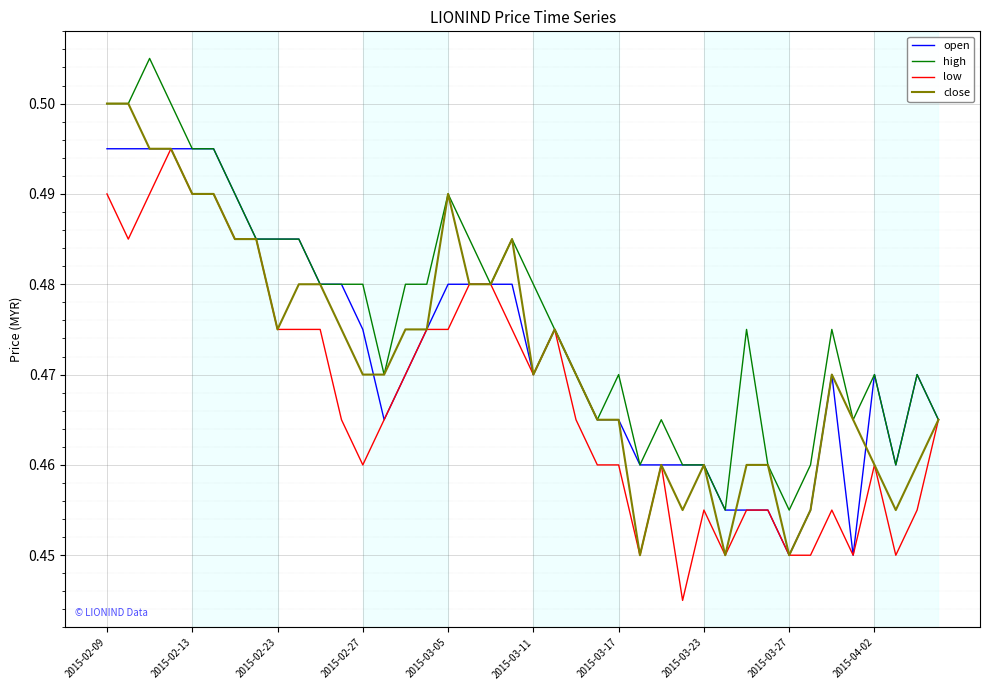

Which series has the largest total across all categories?

high